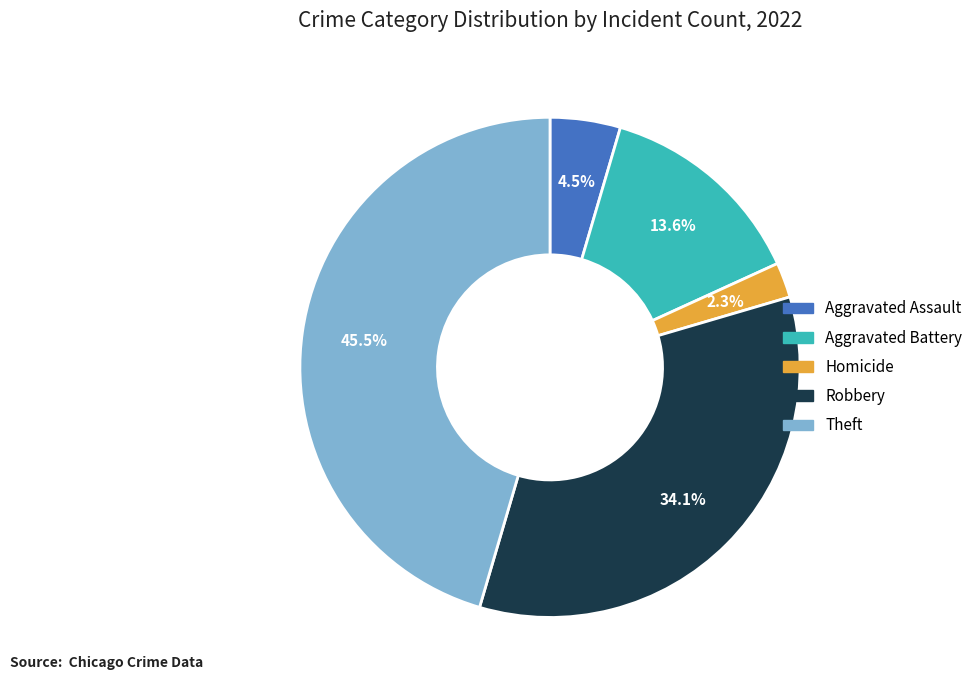

Is there any slice that represents more than half of the pie?

No